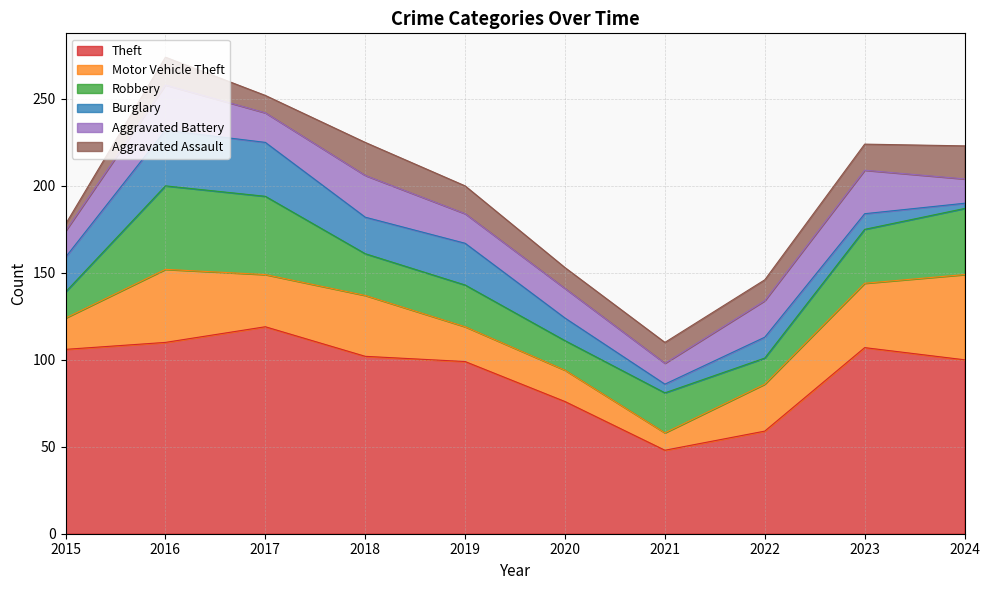

What is the difference between the maximum and minimum values in the Robbery series?

33